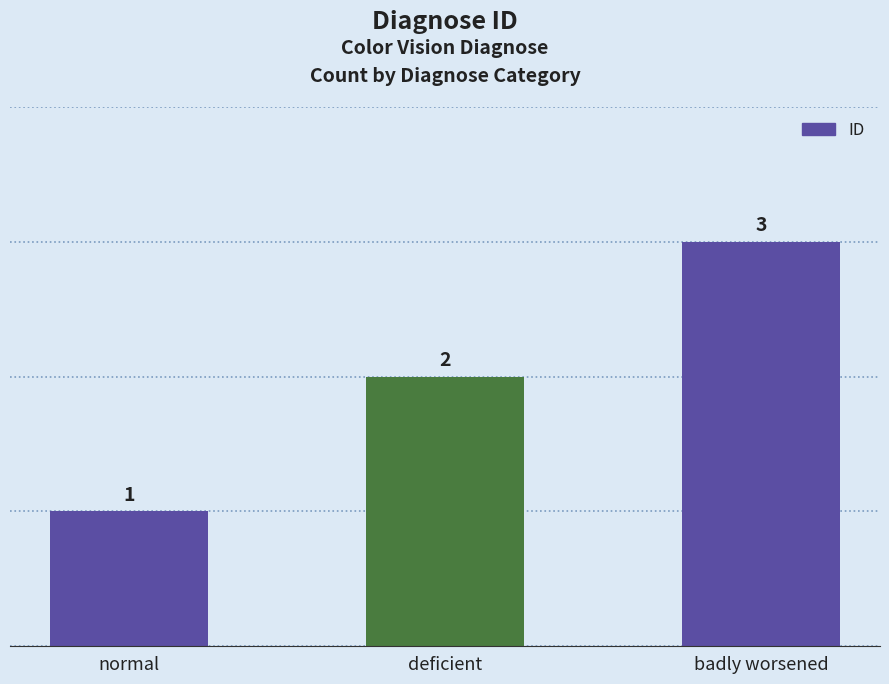

At which category does the chart reach its minimum across all series?

normal